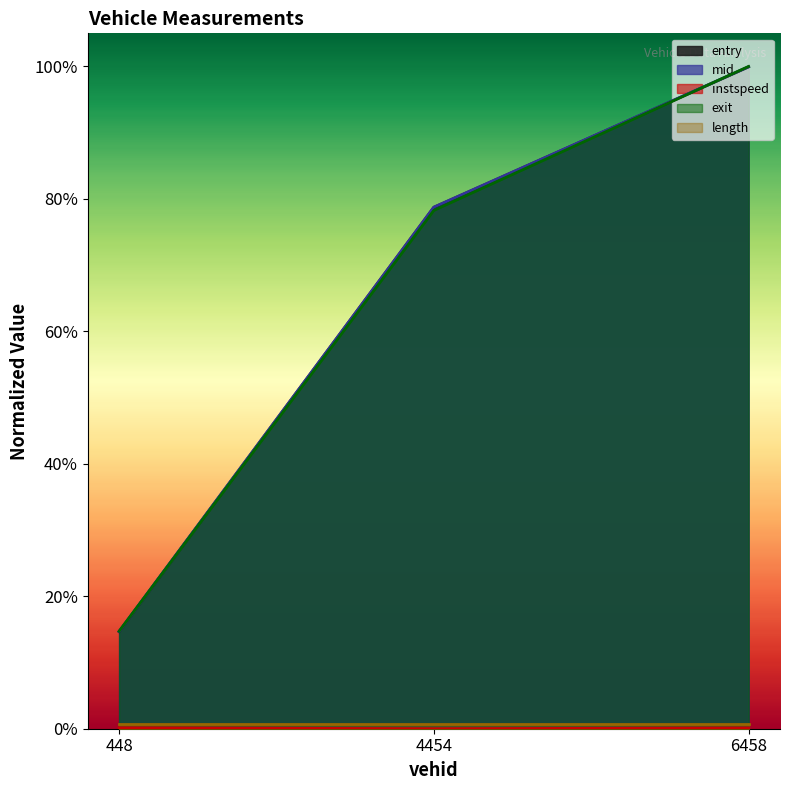

Which series has the widest spread of values?

entry